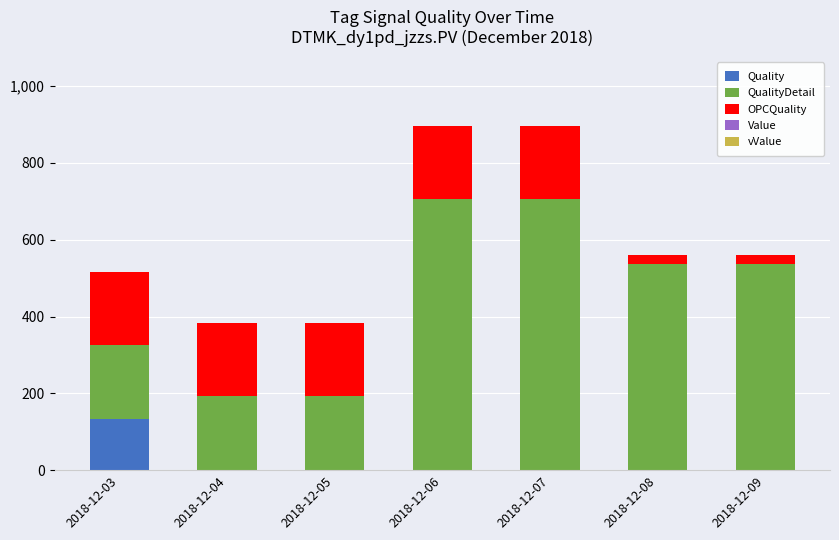

What is the maximum value for Quality?

133